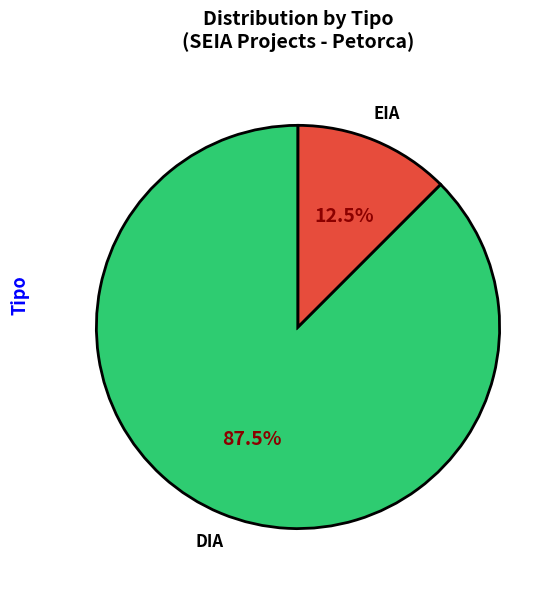

Rank the categories by value from highest to lowest.

DIA, EIA